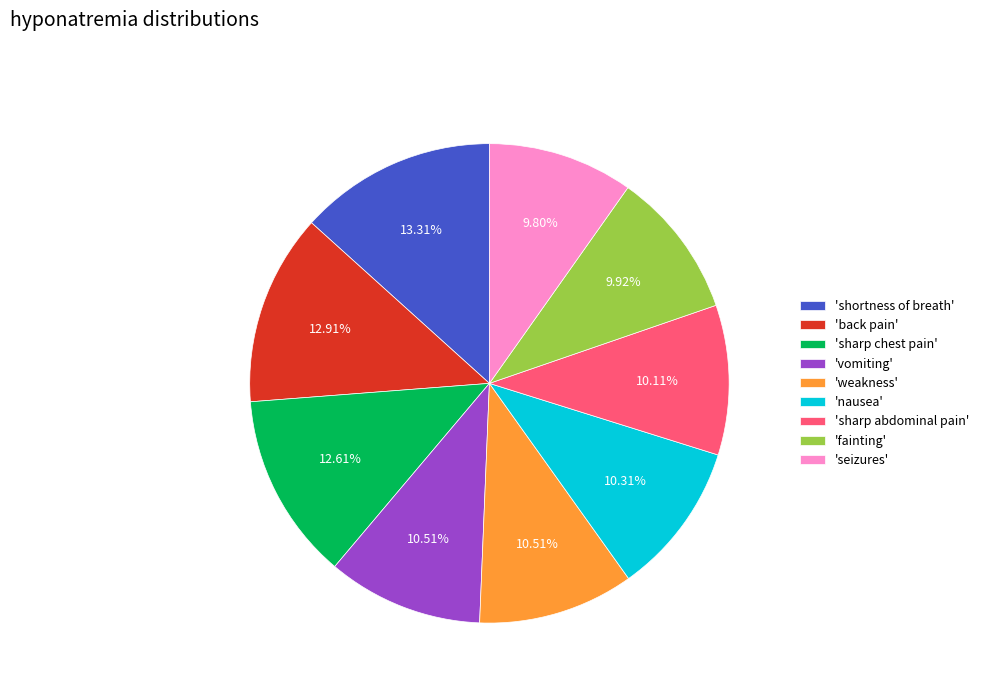

What is the ratio of the value at 'nausea' to the value at 'sharp abdominal pain'?

1.0